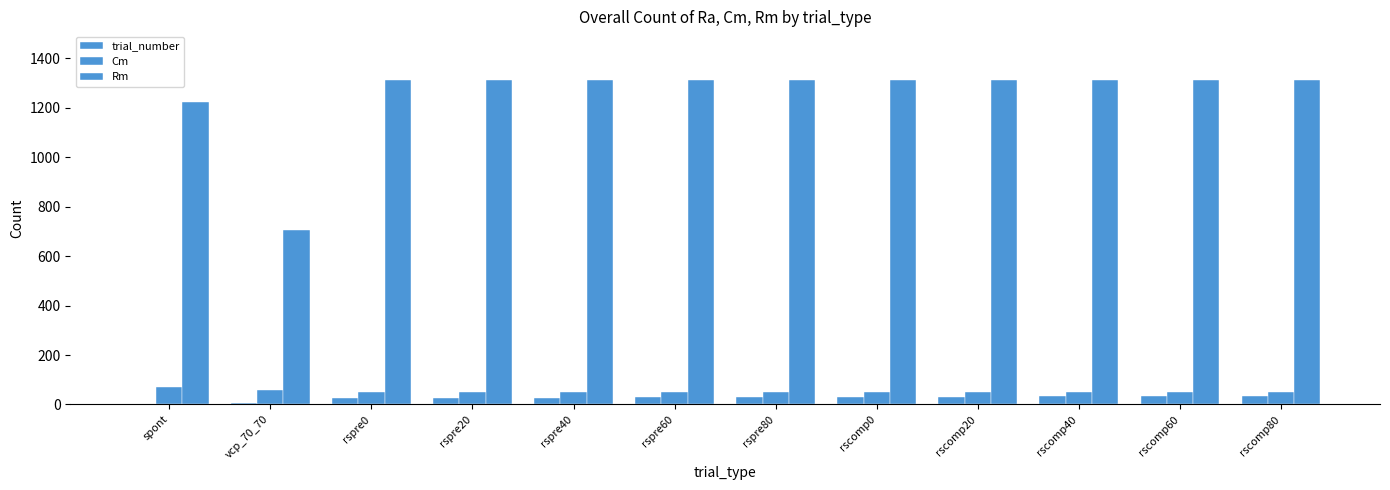

What is the label of the 3rd bar from the left?

rspre0